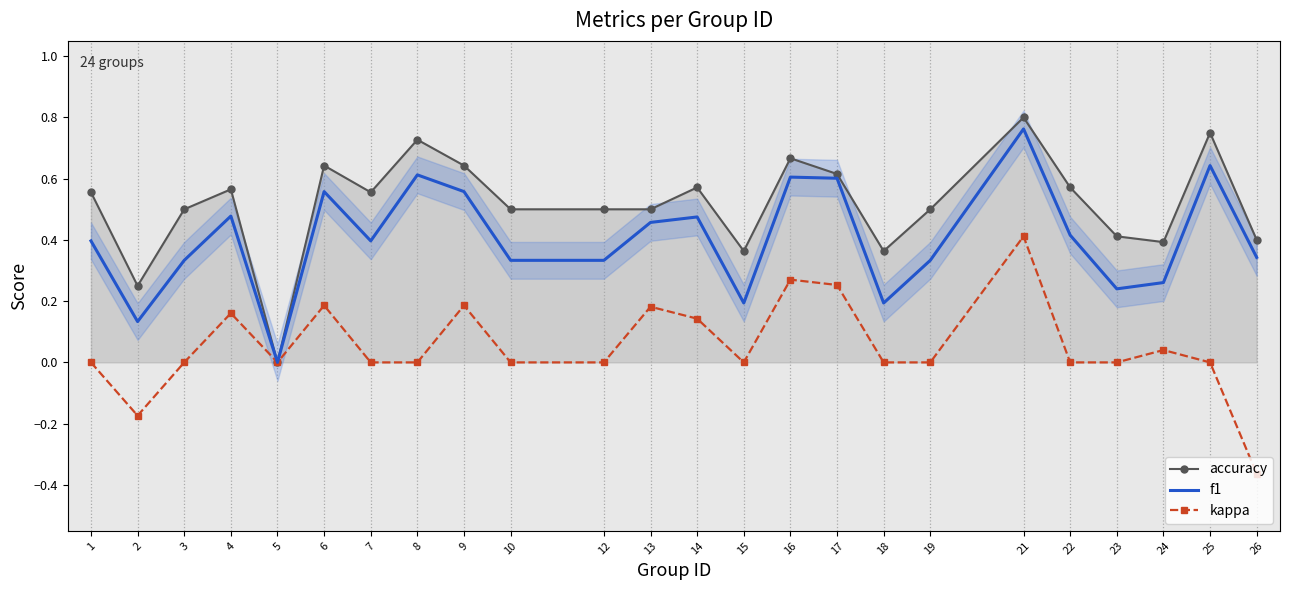

True or false: f1 and accuracy cross at least once.

False